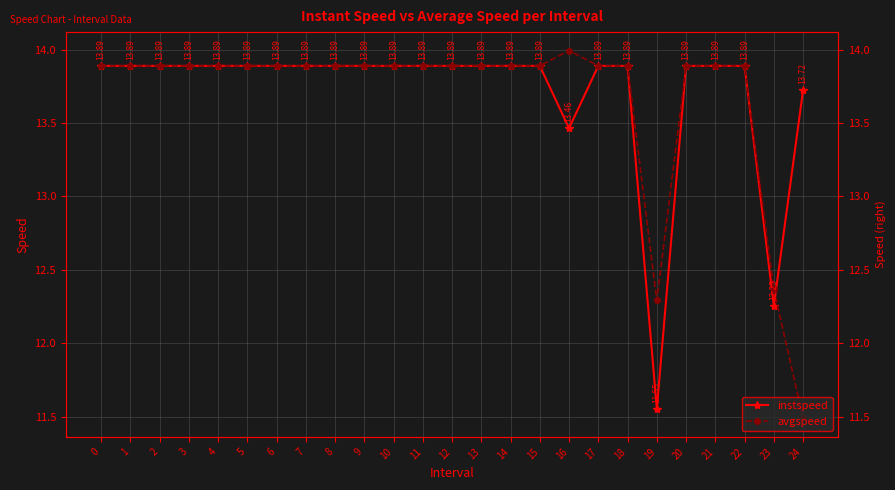

What are all the series names shown in the legend?

instspeed, avgspeed